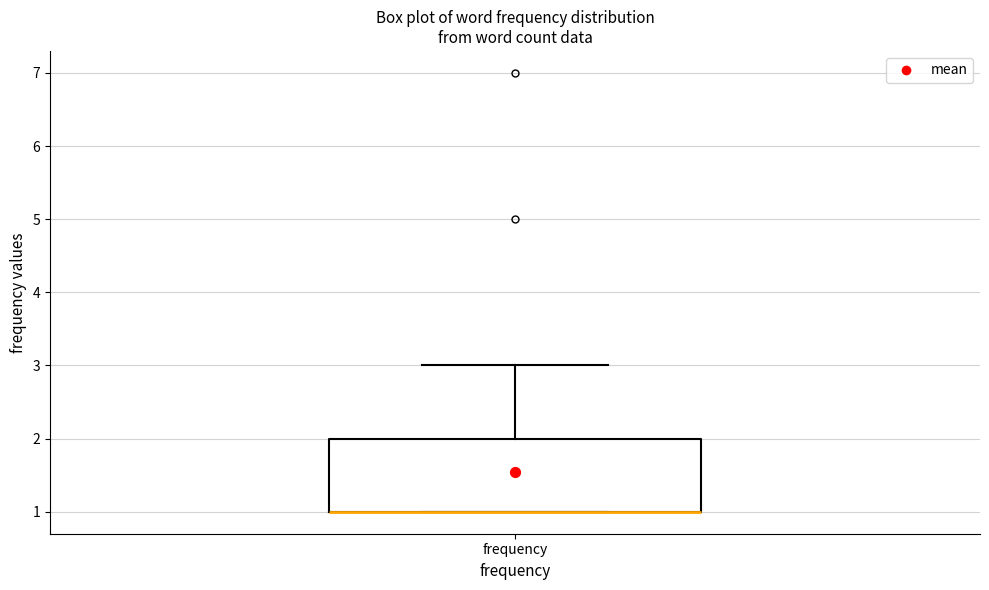

Transcribe this box plot: give where the median line is, the range the box spans, and where the two whiskers end, as read against the y-axis. The values are not printed on the chart, so give them approximately, as read against the axis.

median 1 (drawn on the box's lower edge), box 1 to 2, whiskers 1 to 3